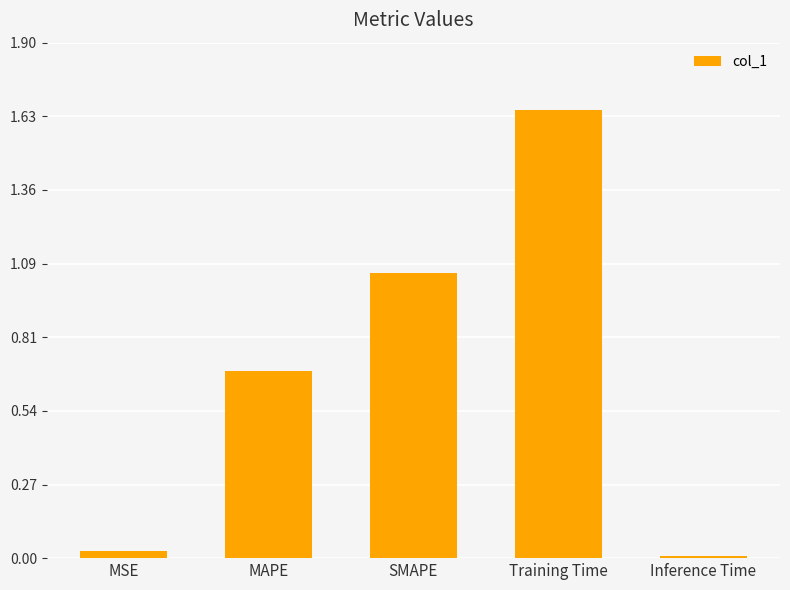

At which category does the chart reach its peak across all series?

Training Time